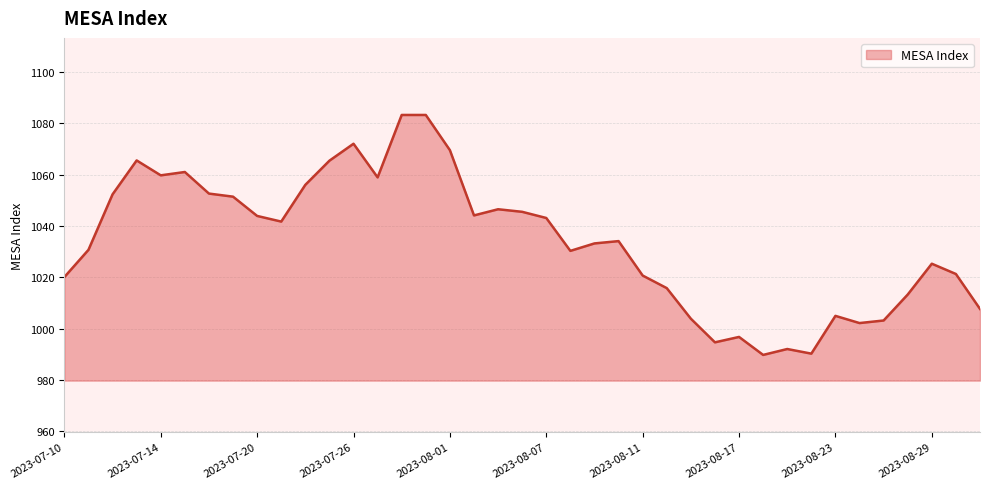

What is the difference between the maximum and minimum values?

93.4